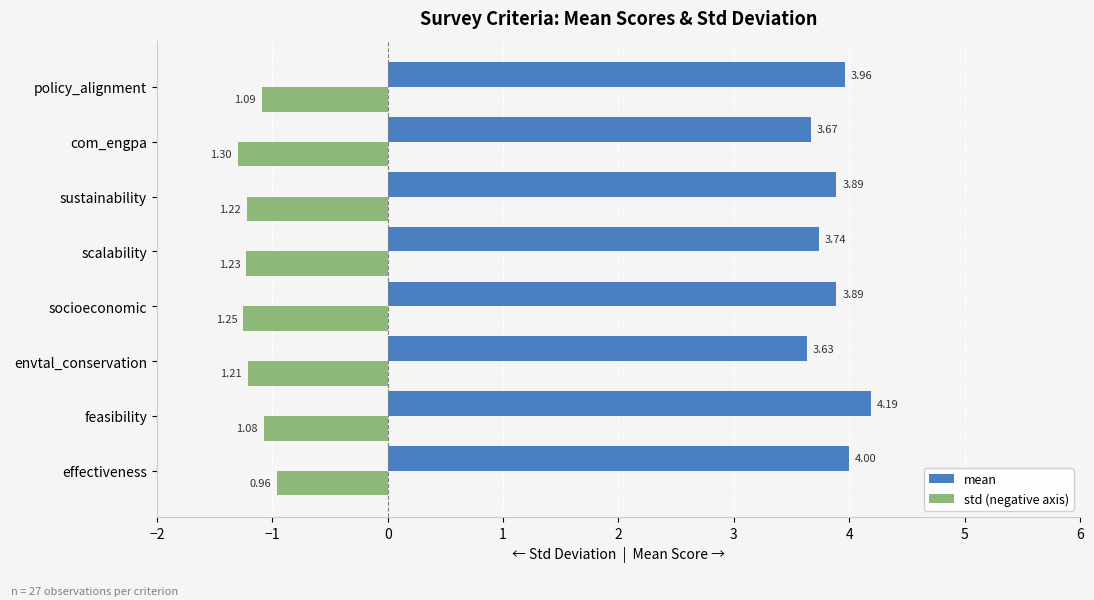

At which category does the chart reach its peak across all series?

feasibility